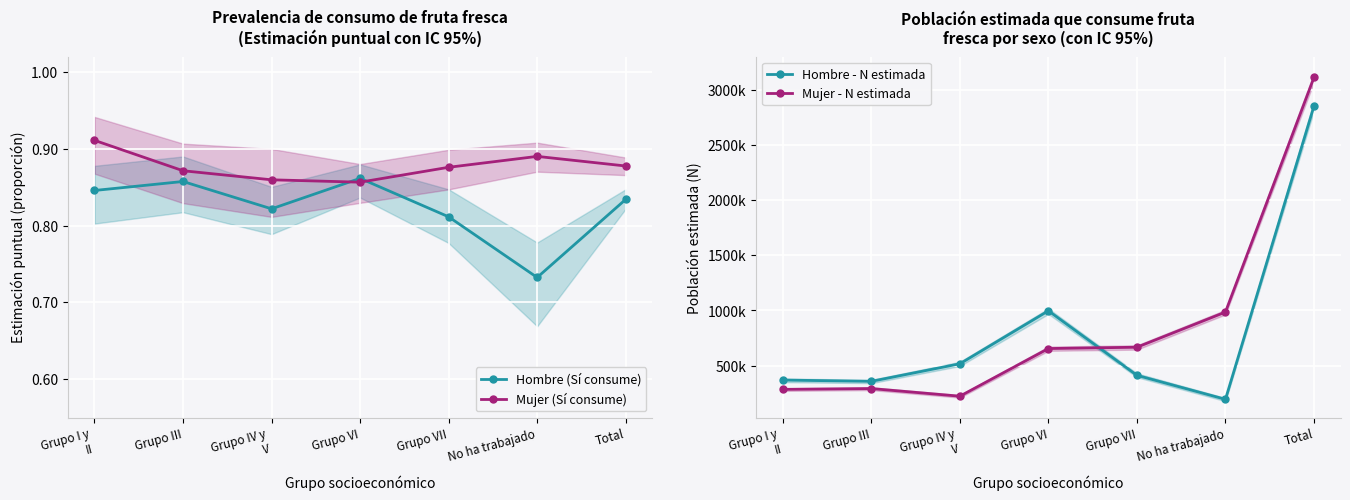

What is the average value of the Hombre (Sí consume) series?

0.8